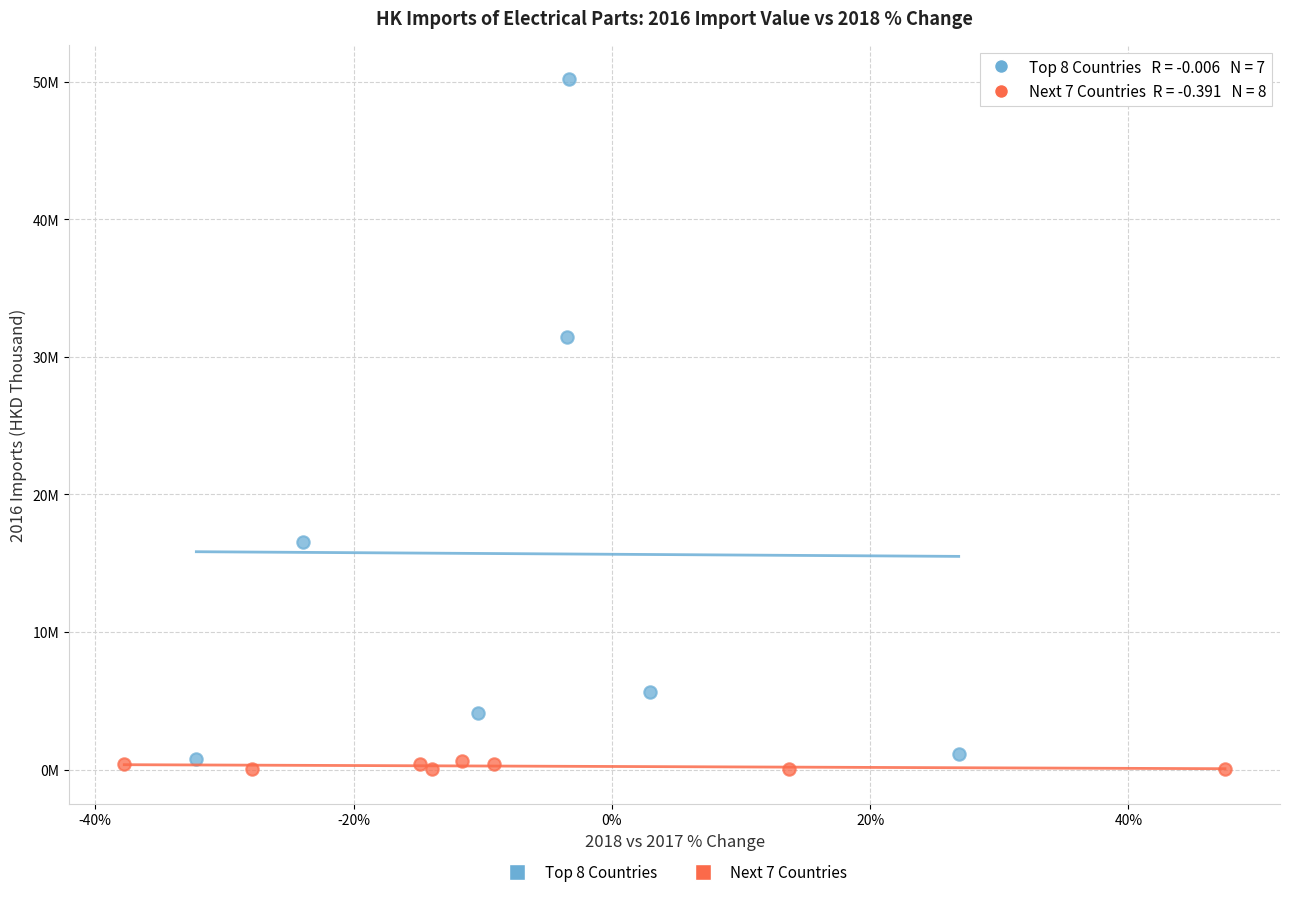

Which series has the widest spread of Y values?

Top 8 Countries